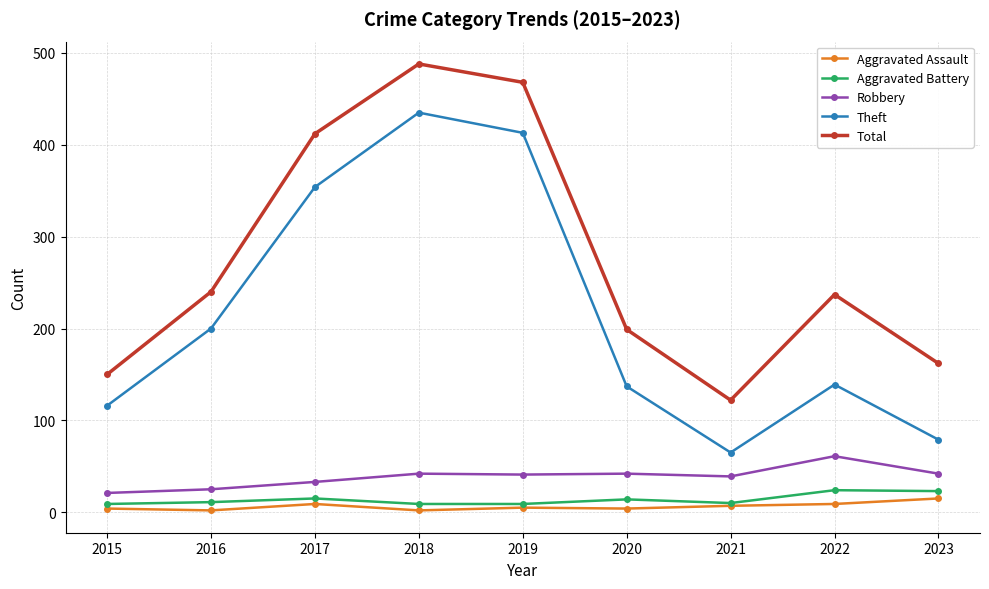

What is the difference between the second highest and second lowest values in the Theft series?

334